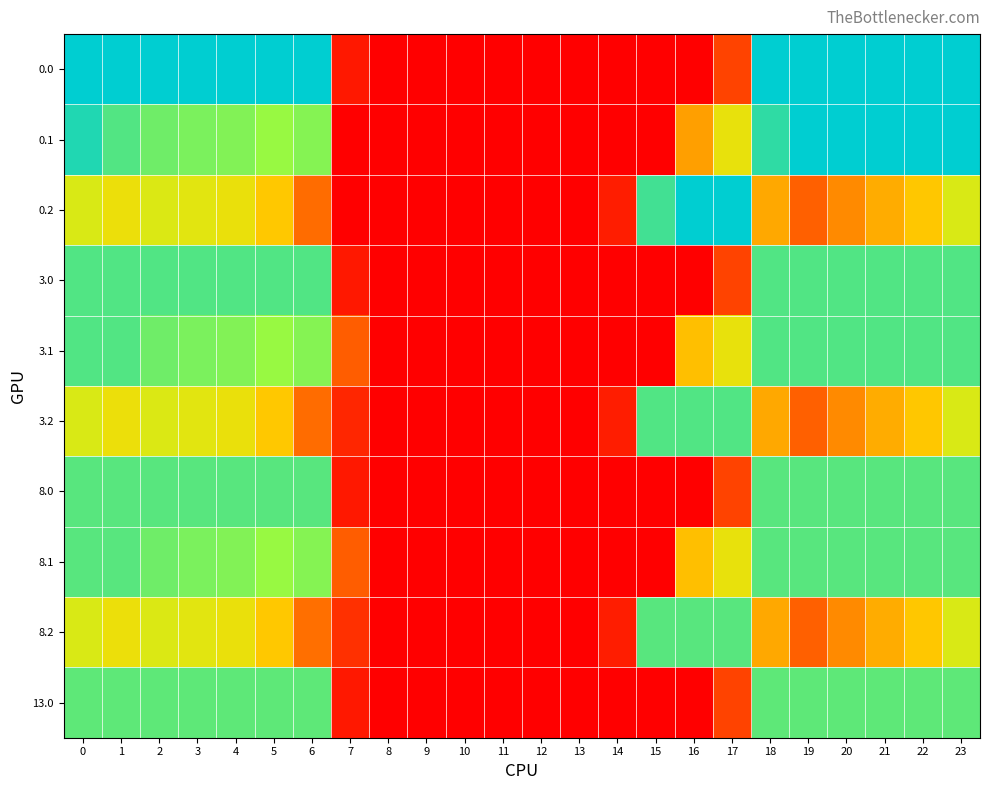

At 17, list the series in order from smallest to largest.

0.0, 3.0, 8.0, 13.0, 0.1, 3.1, 8.1, 8.2, 3.2, 0.2